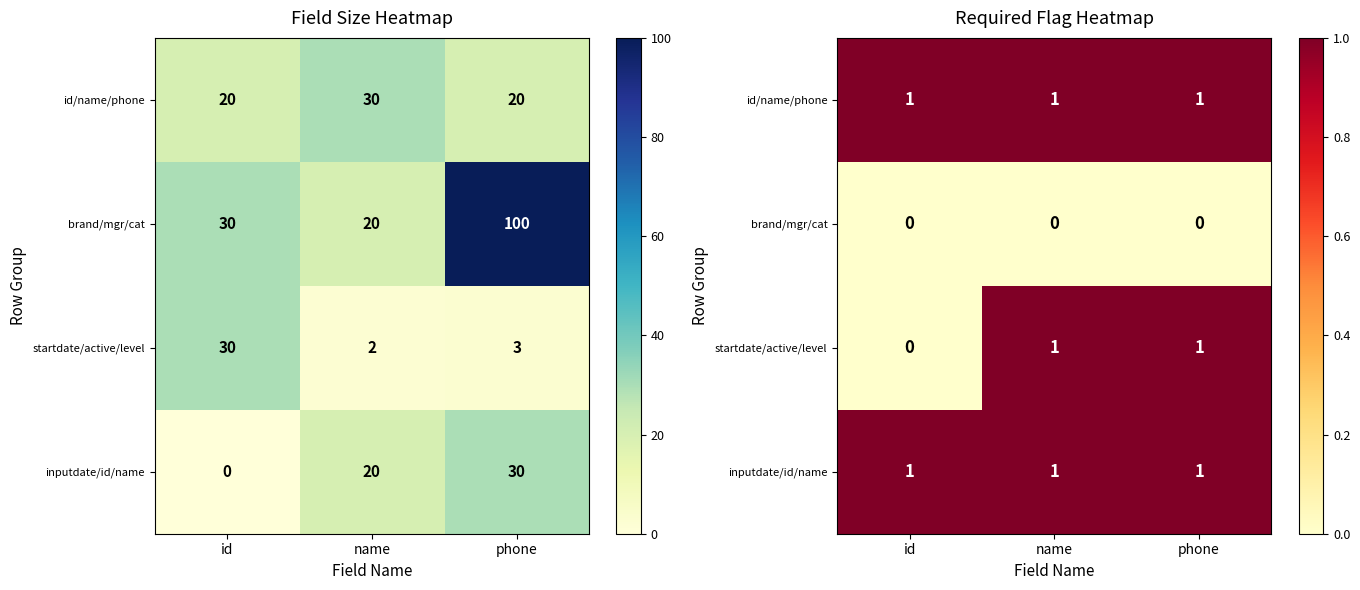

What value does the id/name/phone series have at id?

1